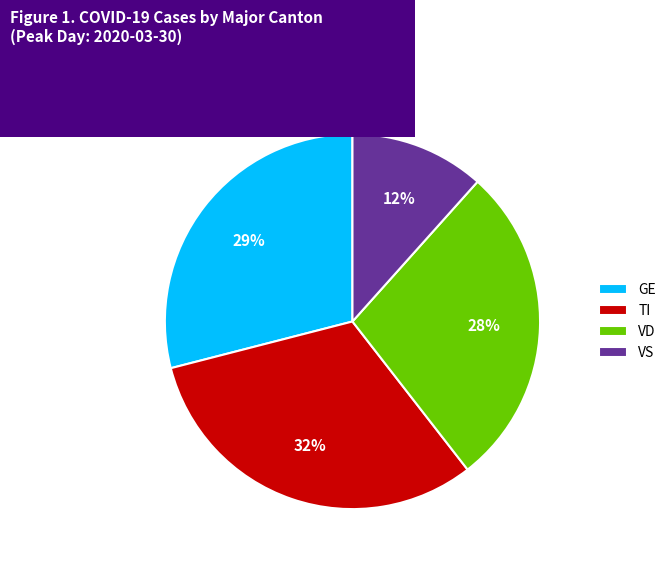

Do TI and GE together represent more than half of the pie?

Yes